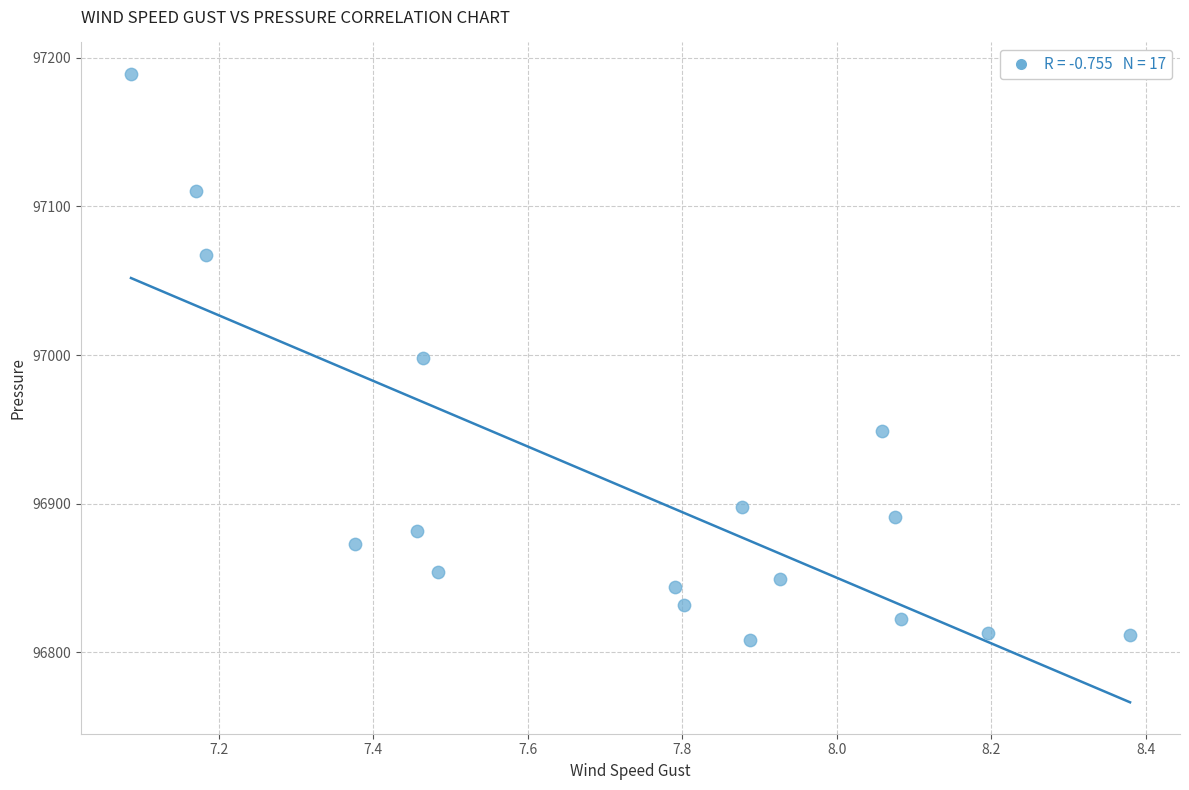

What is the range of Y values (max minus min)?

380.8